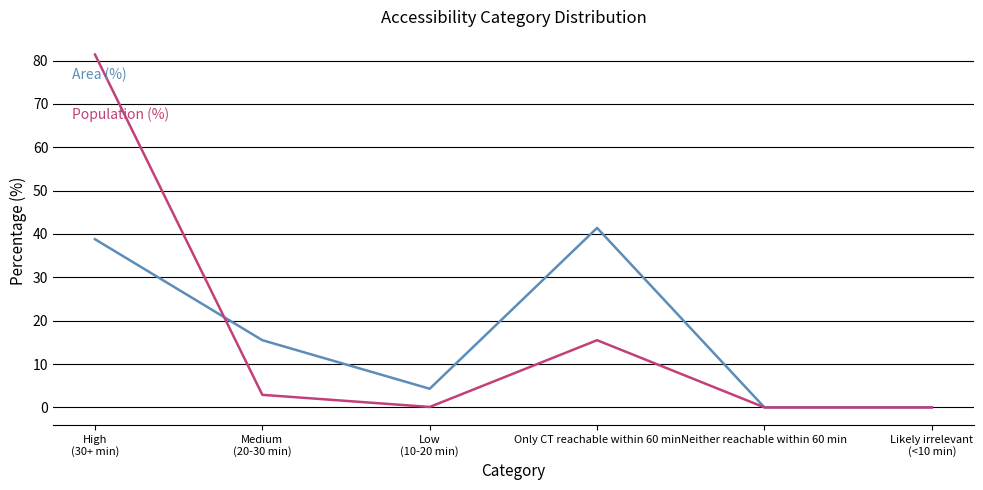

What is the spread (max minus min) of values at Only CT reachable within 60 min?

25.9